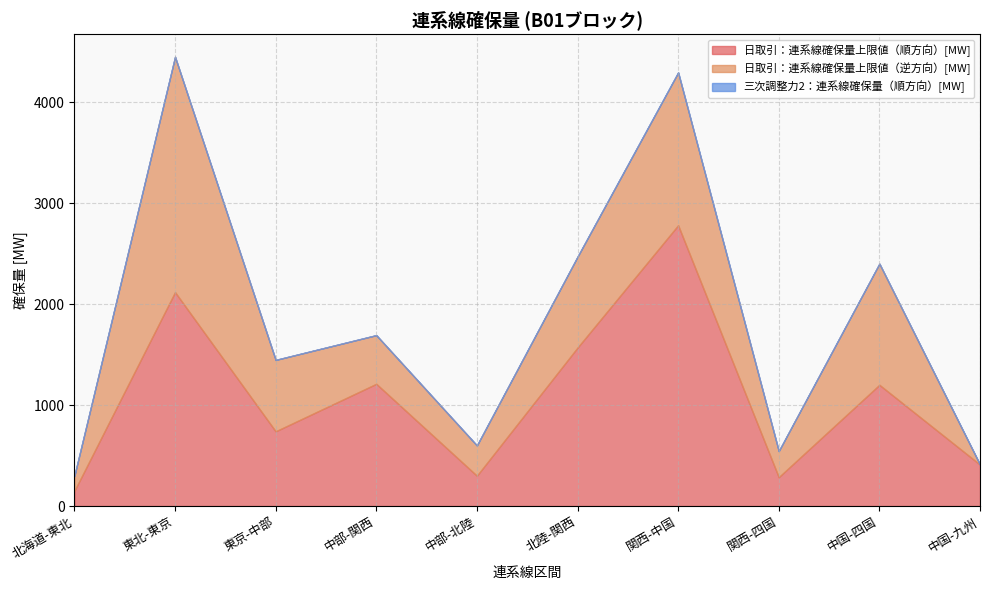

Does the chart have visible grid lines?

Yes